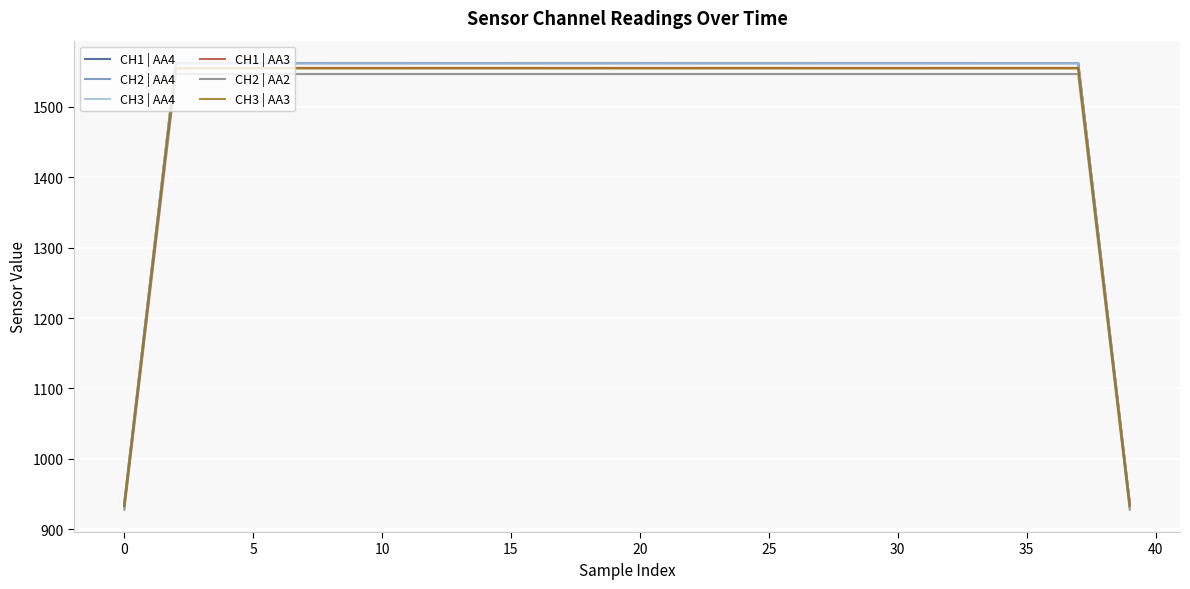

The CH2 | AA4 series shows 2060.7 at 25. True or false?

False